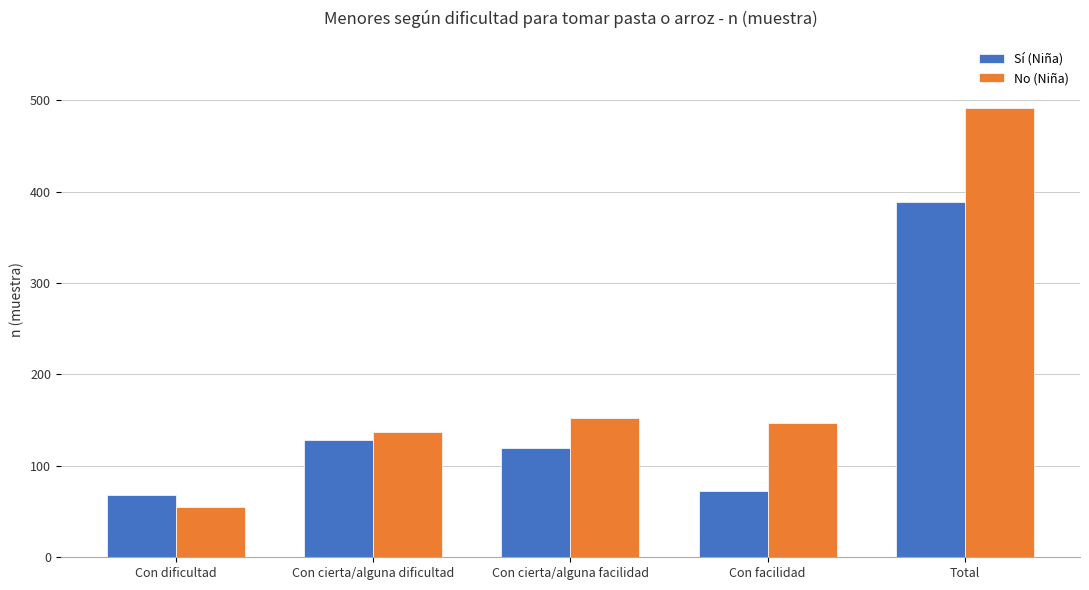

What is the total value across all series at Total?

880